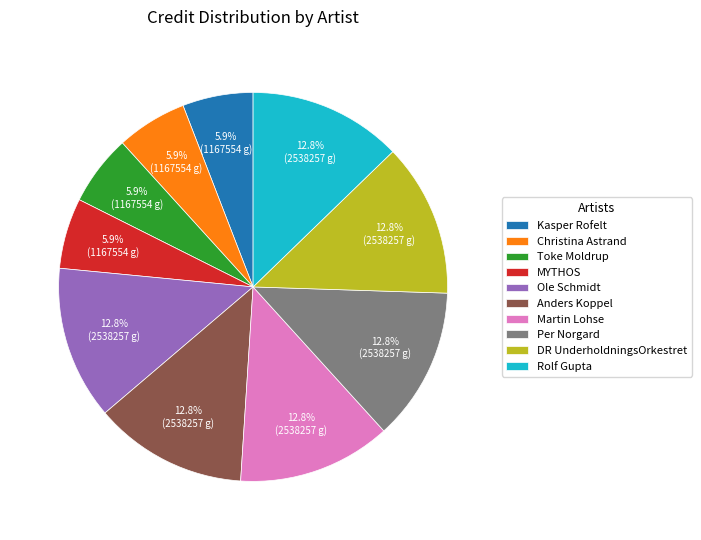

Does any single category account for the majority?

No